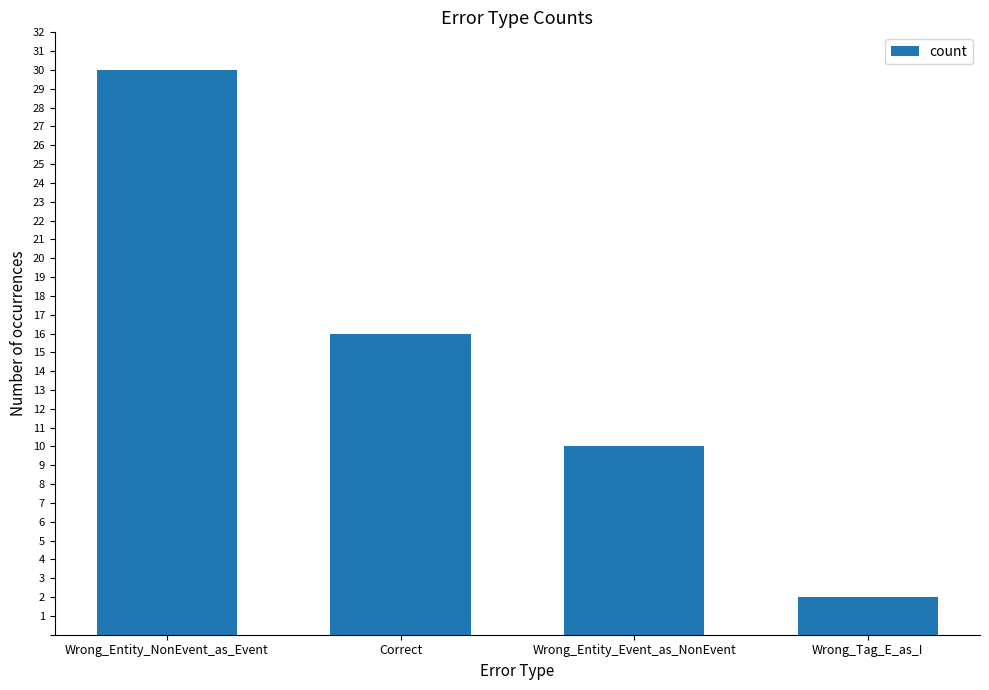

List the labels in order of value, smallest first.

Wrong_Tag_E_as_I, Wrong_Entity_Event_as_NonEvent, Correct, Wrong_Entity_NonEvent_as_Event